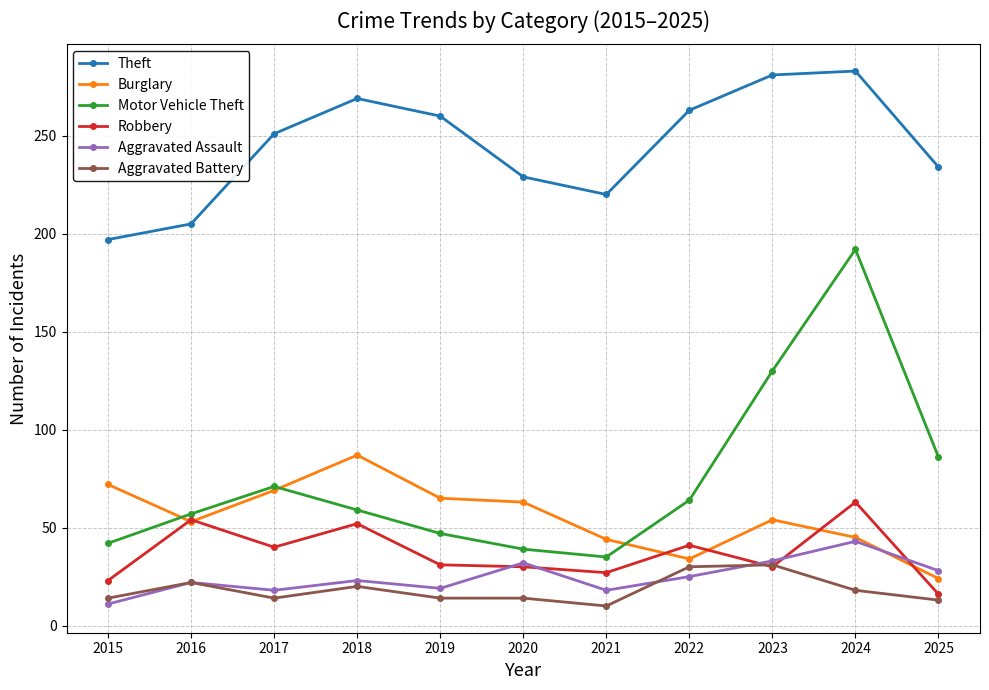

True or false: Motor Vehicle Theft and Aggravated Assault cross at least once.

False